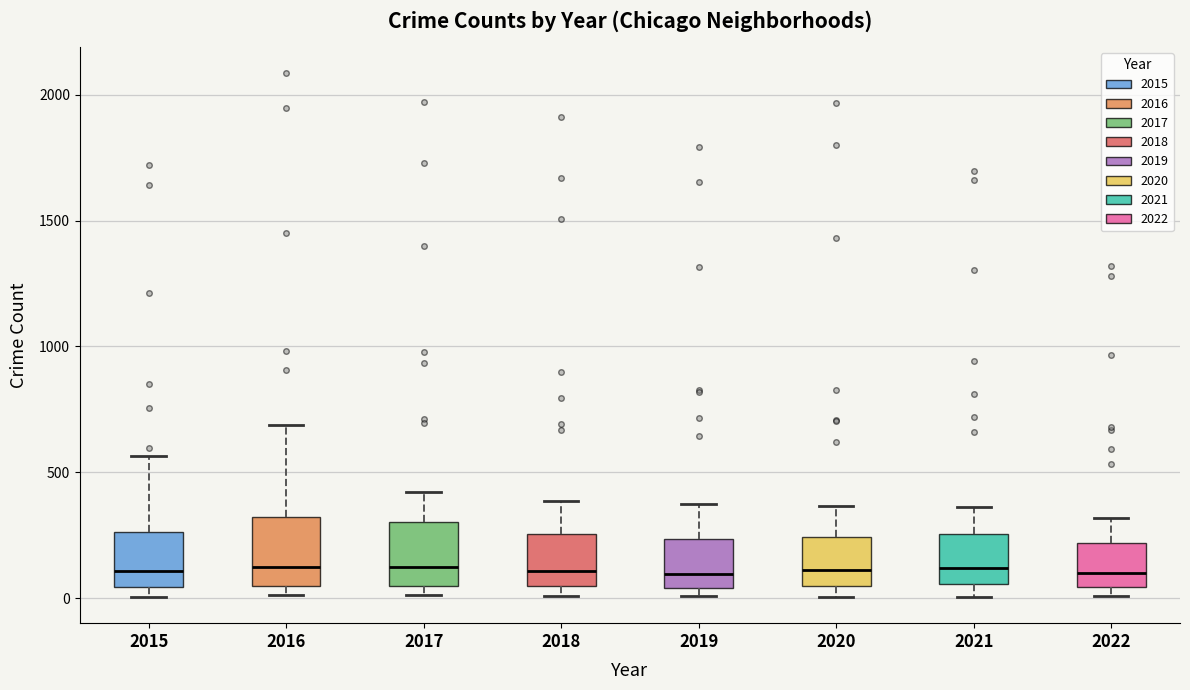

Reading left to right, transcribe this box plot: for each box, give where its median line is, the range the box spans, and where its two whiskers end, as read against the y-axis. The values are not printed on the chart, so give them approximately, as read against the axis.

2015: median 100, box 50 to 250, whiskers 0 to 550
2016: median 150, box 50 to 300, whiskers 0 to 700
2017: median 100, box 50 to 300, whiskers 0 to 400
2018: median 100, box 50 to 250, whiskers 0 to 400
2019: median 100, box 50 to 250, whiskers 0 to 400
2020: median 100, box 50 to 250, whiskers 0 to 350
2021: median 100, box 50 to 250, whiskers 0 to 350
2022: median 100, box 50 to 200, whiskers 0 to 300